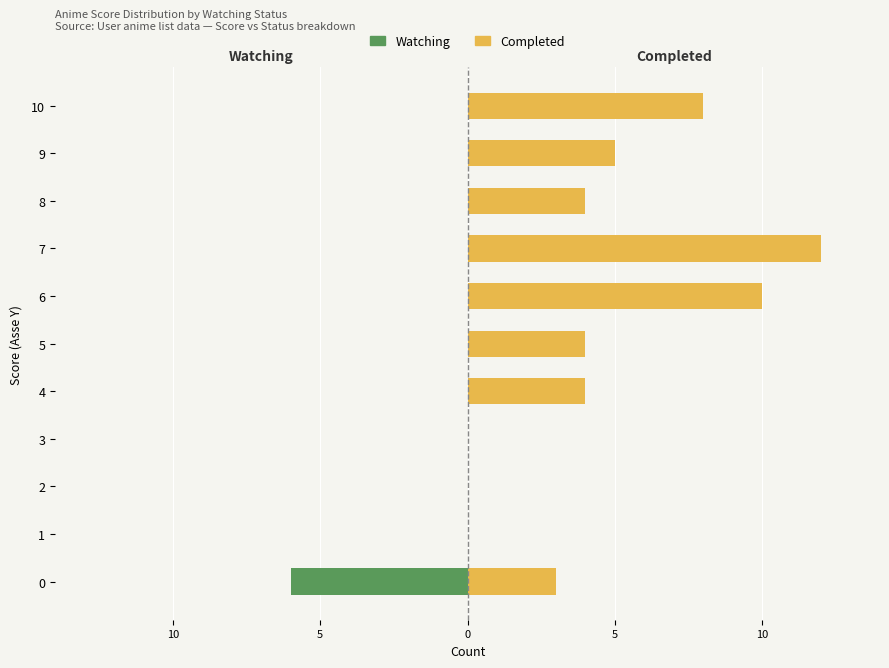

True or false: Watching has a value of 0 at 6.

True